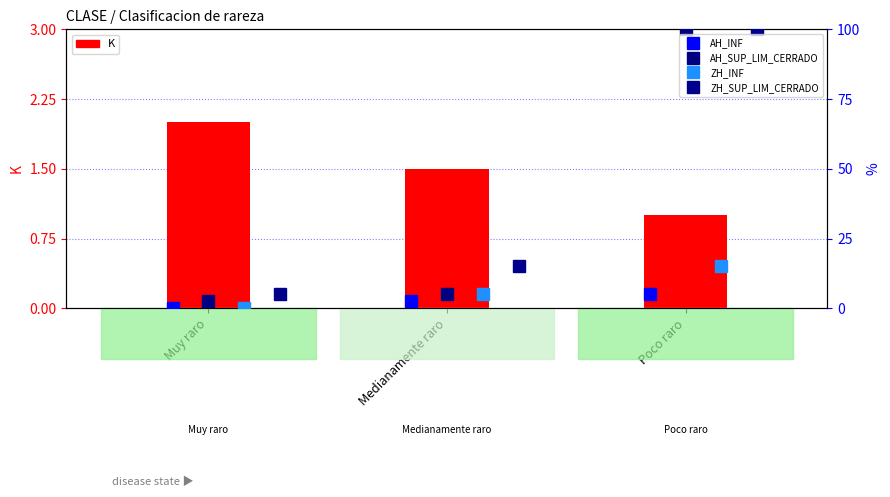

Count the ZH_SUP_LIM_CERRADO values in the range 5 to 100.

3